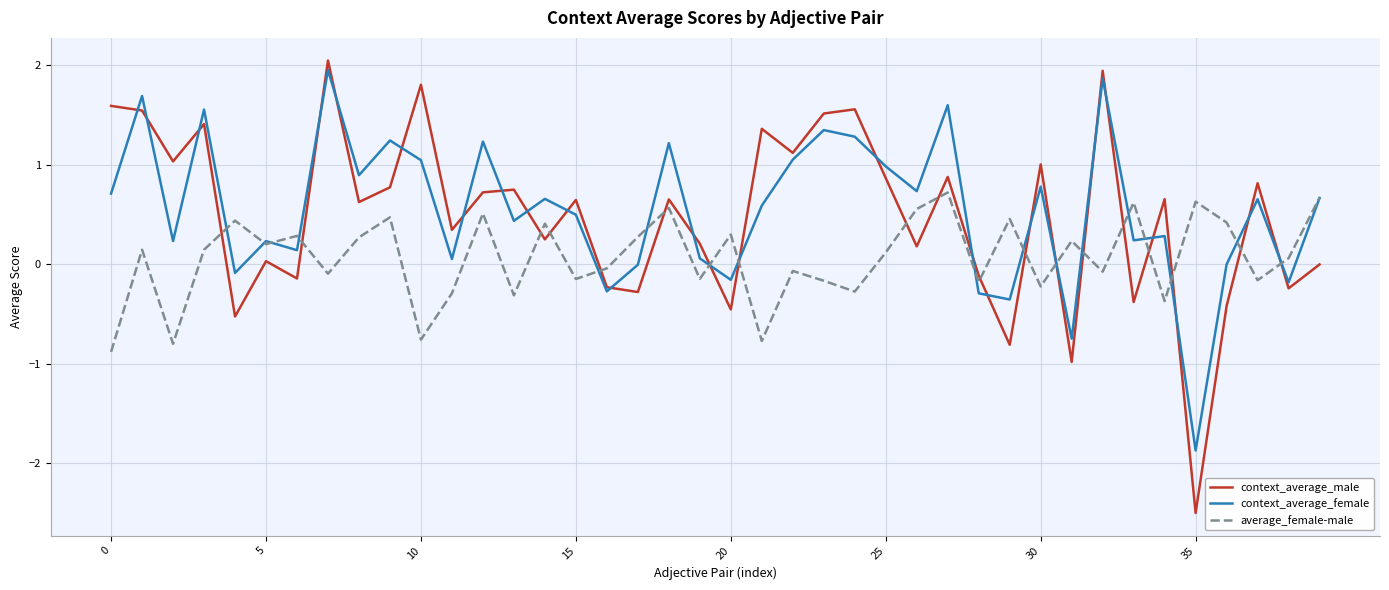

Which series has the widest spread of values?

context_average_male